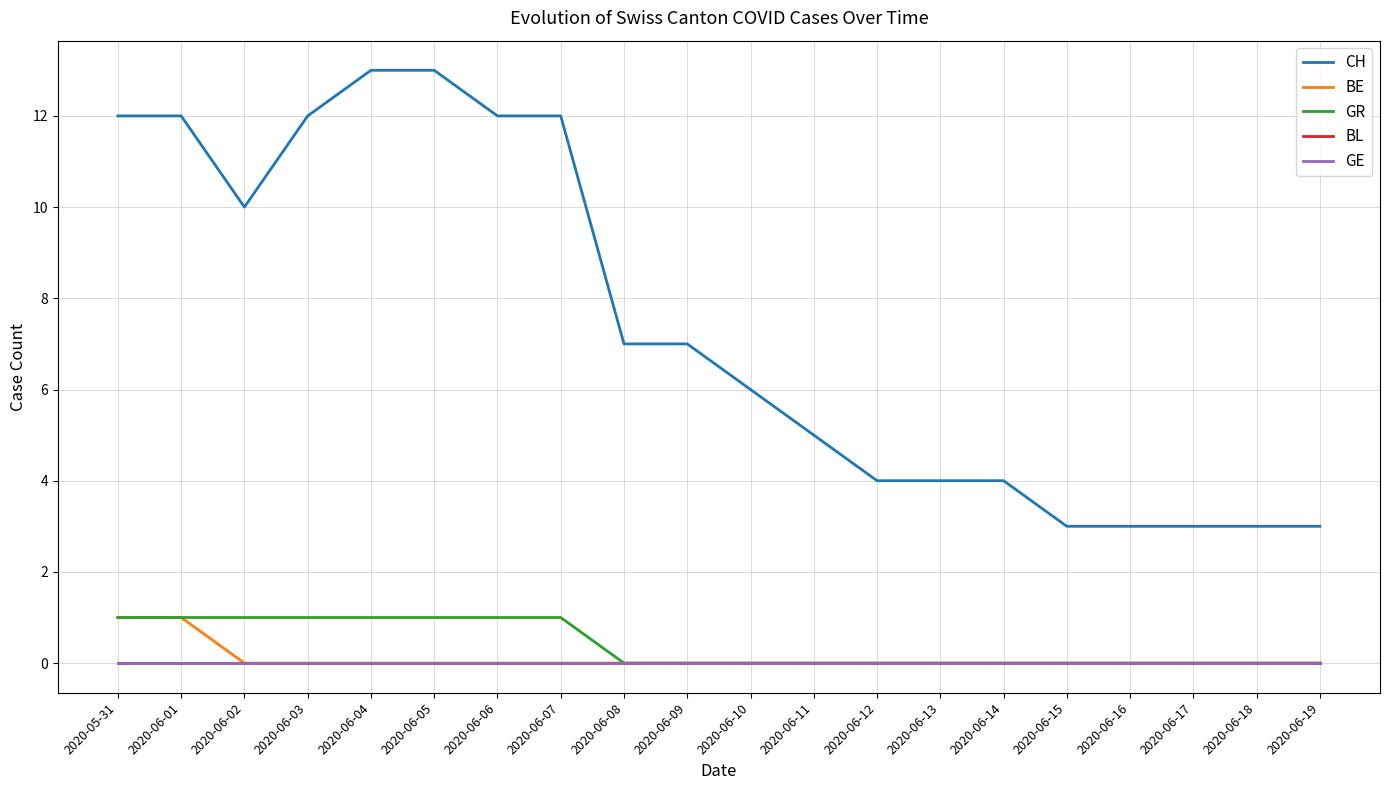

Which series has the largest total across all categories?

CH